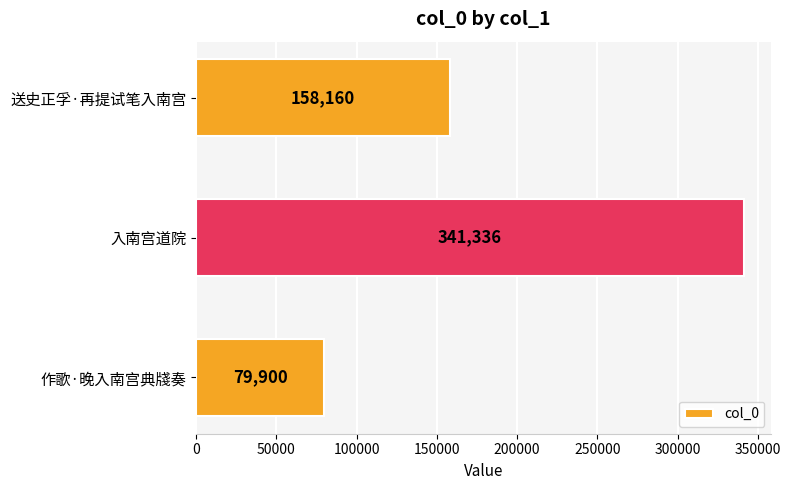

The value at 作歌·晚入南宫典牋奏 is 79900. True or false?

True